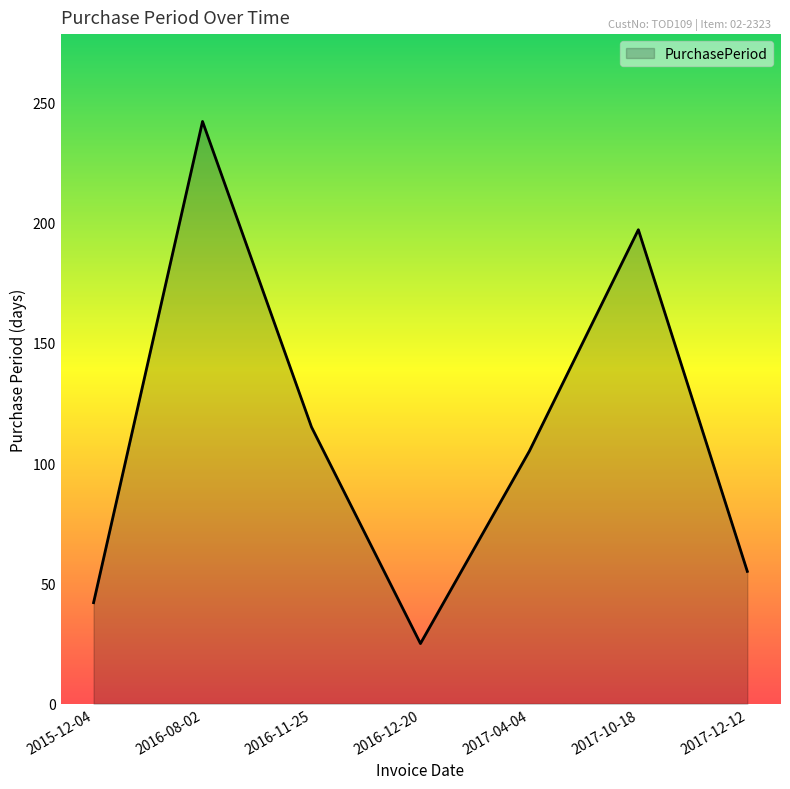

What is the difference between the maximum and minimum values?

217